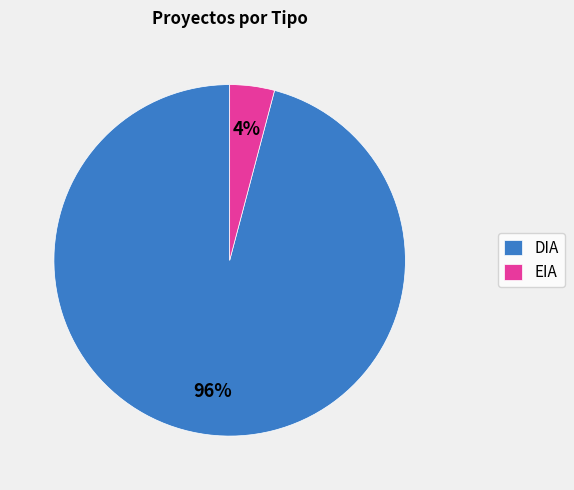

What is the majority slice?

DIA